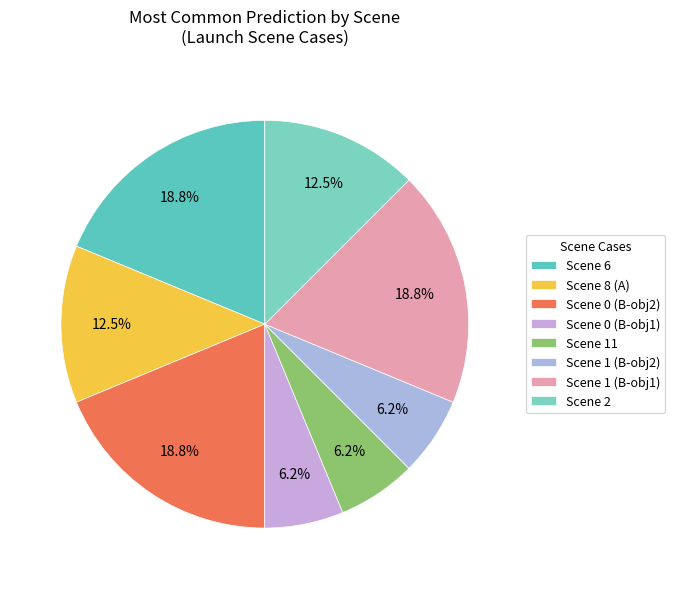

What percentage do Scene 0 (B-obj2) and Scene 1 (B-obj2) together represent?

25.0%